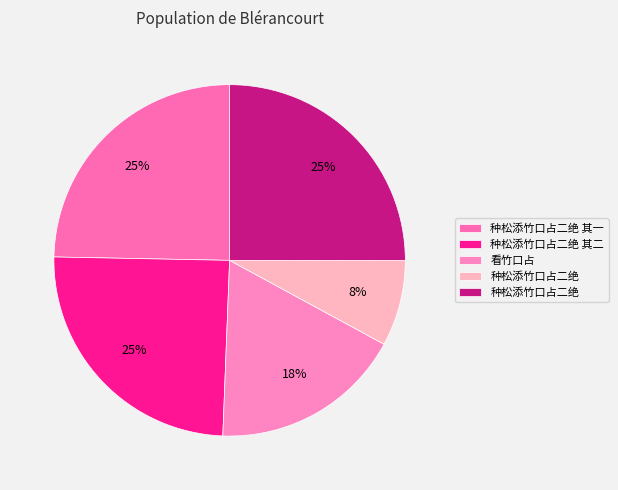

To the nearest percent, what is the average slice percentage?

20%